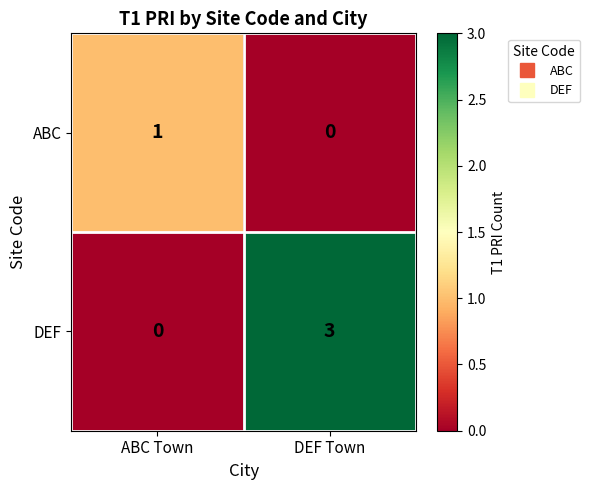

What is the total value across all series at DEF Town?

3